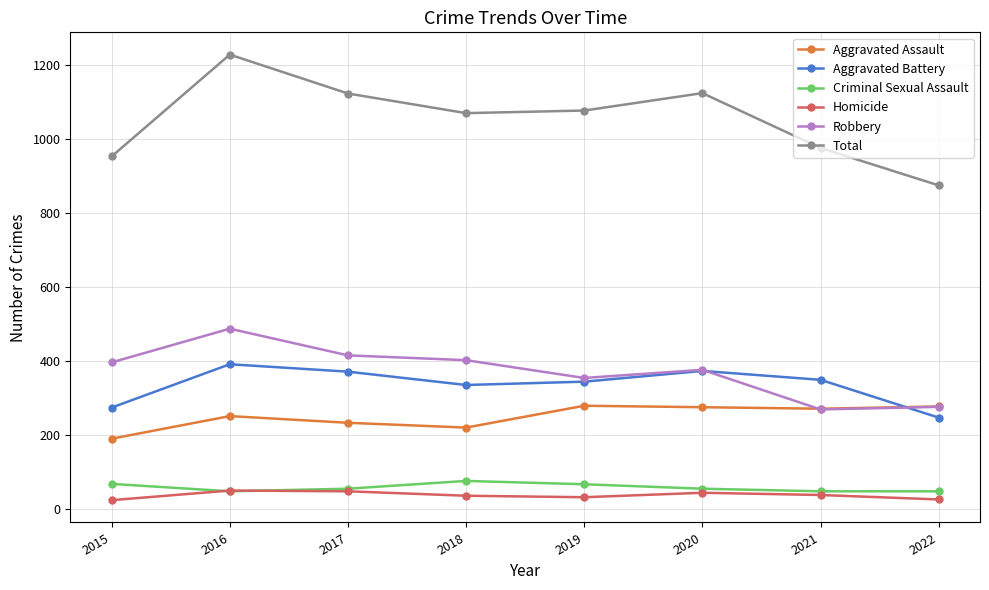

The value of Robbery at 2015 is 396. True or false?

True